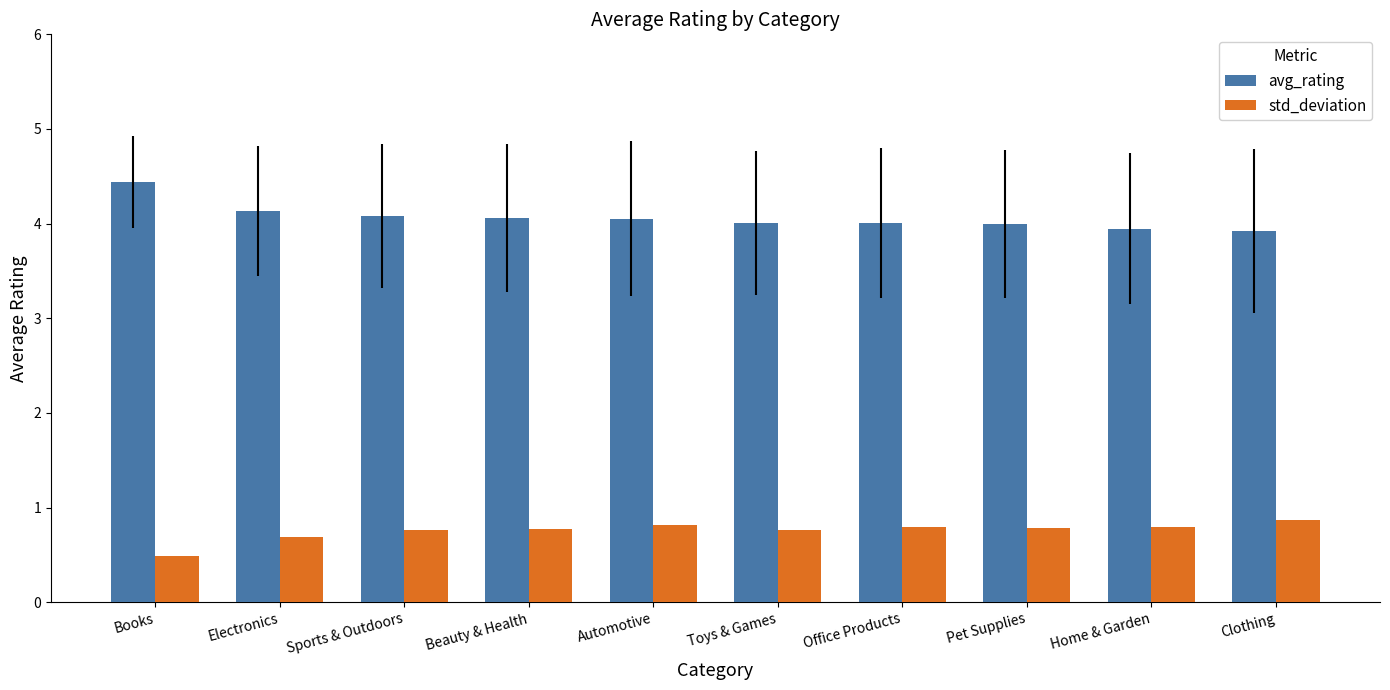

List the series in order of their peak value, highest first.

avg_rating, std_deviation